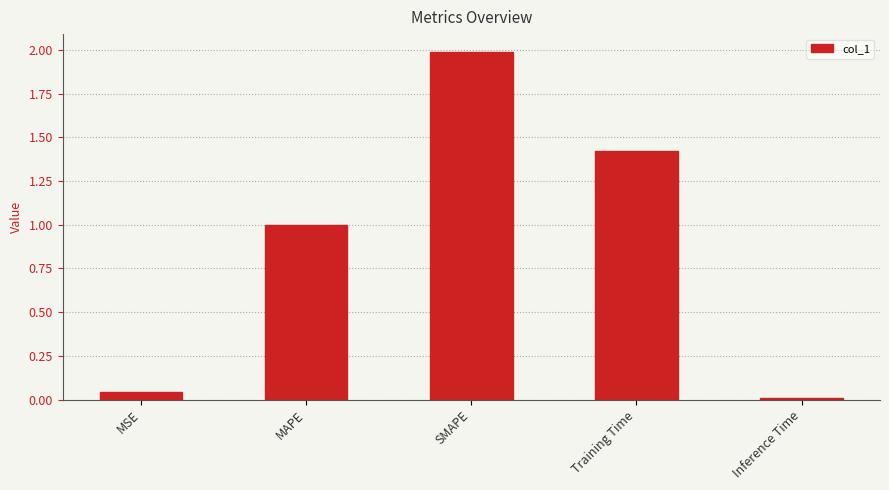

What is the label of the 4th bar from the left?

Training Time